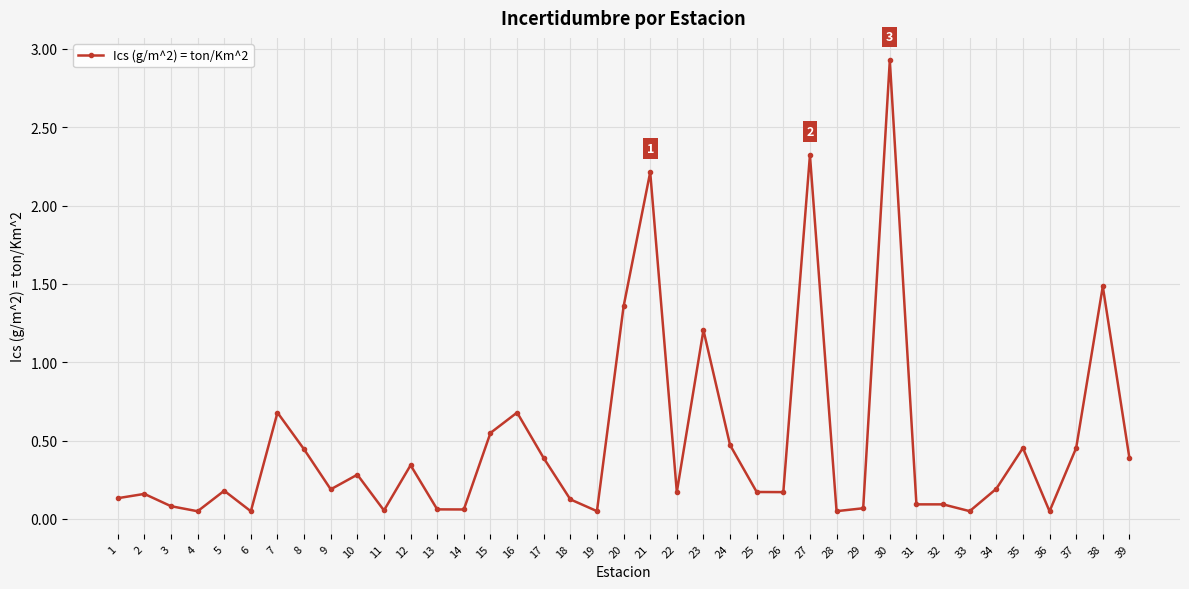

True or false: there are more than 0 points higher than both neighbors.

True